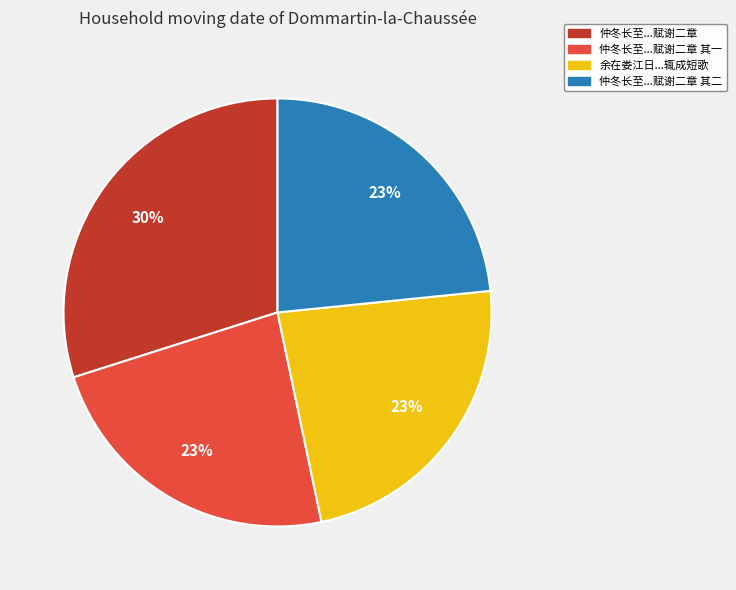

To the nearest percent, what is the average slice percentage?

25%